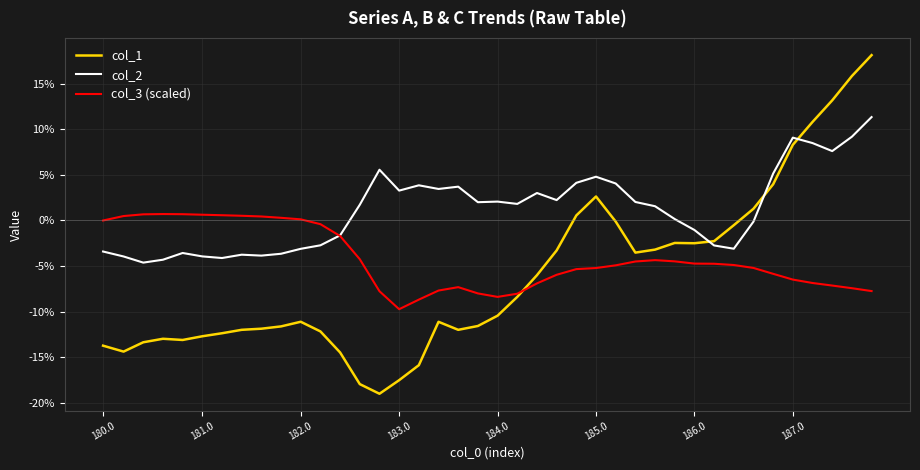

True or false: col_2 and col_1 cross at least once.

True